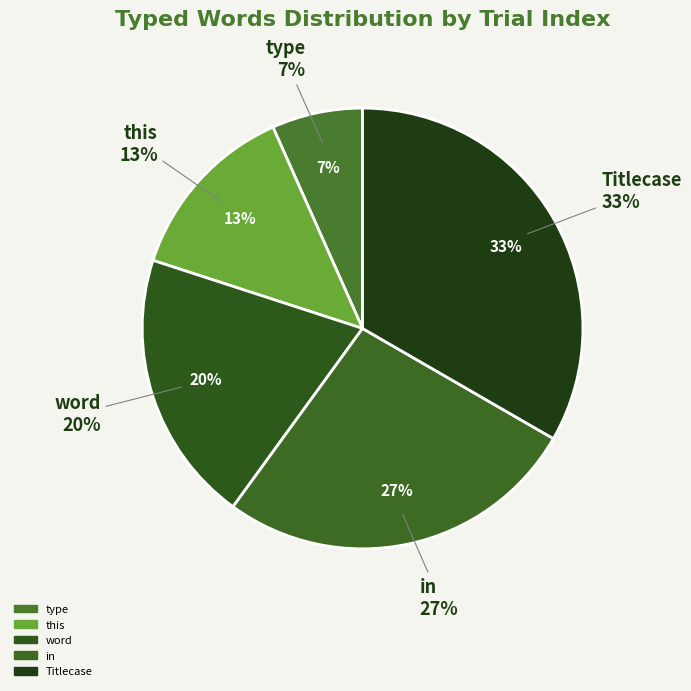

Which slice is the largest?

Titlecase